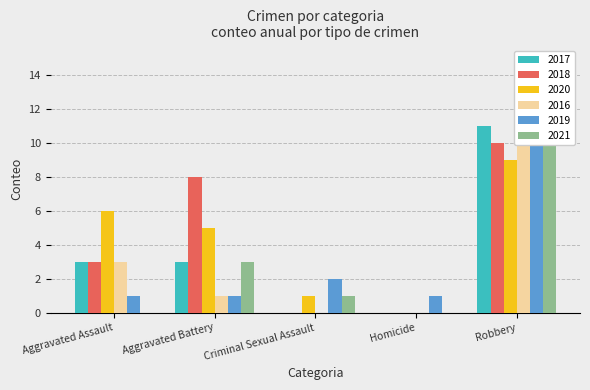

Which category has the lowest value across all series?

Criminal Sexual Assault